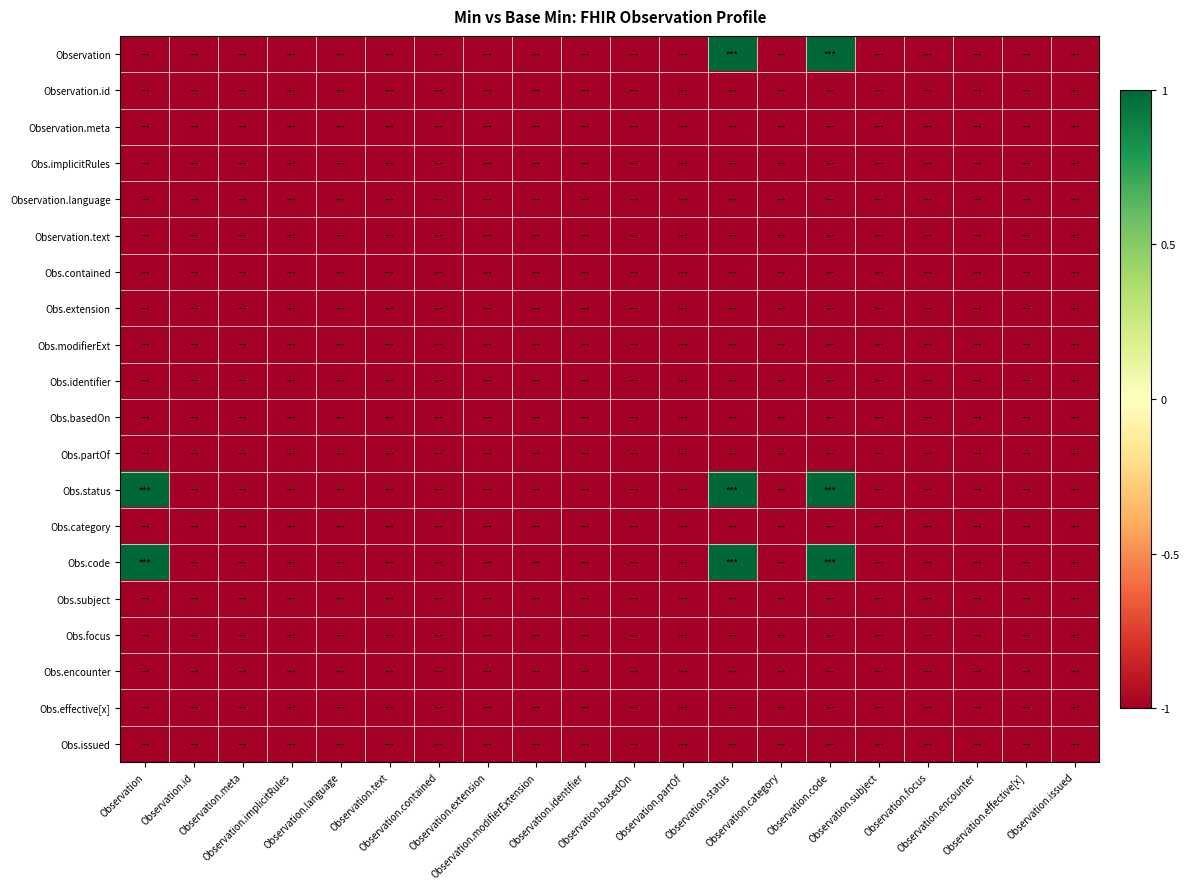

Reading left to right, transcribe all the data shown in this chart.

Observation: Observation=-1	Observation.id=-1	Observation.meta=-1	Observation.implicitRules=-1	Observation.language=-1	Observation.text=-1	Observation.contained=-1	Observation.extension=-1	Observation.modifierExtension=-1	Observation.identifier=-1	Observation.basedOn=-1	Observation.partOf=-1	Observation.status=1	Observation.category=-1	Observation.code=1	Observation.subject=-1	Observation.focus=-1	Observation.encounter=-1	Observation.effective[x]=-1	Observation.issued=-1
Observation.id: Observation=-1	Observation.id=-1	Observation.meta=-1	Observation.implicitRules=-1	Observation.language=-1	Observation.text=-1	Observation.contained=-1	Observation.extension=-1	Observation.modifierExtension=-1	Observation.identifier=-1	Observation.basedOn=-1	Observation.partOf=-1	Observation.status=-1	Observation.category=-1	Observation.code=-1	Observation.subject=-1	Observation.focus=-1	Observation.encounter=-1	Observation.effective[x]=-1	Observation.issued=-1
Observation.meta: Observation=-1	Observation.id=-1	Observation.meta=-1	Observation.implicitRules=-1	Observation.language=-1	Observation.text=-1	Observation.contained=-1	Observation.extension=-1	Observation.modifierExtension=-1	Observation.identifier=-1	Observation.basedOn=-1	Observation.partOf=-1	Observation.status=-1	Observation.category=-1	Observation.code=-1	Observation.subject=-1	Observation.focus=-1	Observation.encounter=-1	Observation.effective[x]=-1	Observation.issued=-1
Obs.implicitRules: Observation=-1	Observation.id=-1	Observation.meta=-1	Observation.implicitRules=-1	Observation.language=-1	Observation.text=-1	Observation.contained=-1	Observation.extension=-1	Observation.modifierExtension=-1	Observation.identifier=-1	Observation.basedOn=-1	Observation.partOf=-1	Observation.status=-1	Observation.category=-1	Observation.code=-1	Observation.subject=-1	Observation.focus=-1	Observation.encounter=-1	Observation.effective[x]=-1	Observation.issued=-1
Observation.language: Observation=-1	Observation.id=-1	Observation.meta=-1	Observation.implicitRules=-1	Observation.language=-1	Observation.text=-1	Observation.contained=-1	Observation.extension=-1	Observation.modifierExtension=-1	Observation.identifier=-1	Observation.basedOn=-1	Observation.partOf=-1	Observation.status=-1	Observation.category=-1	Observation.code=-1	Observation.subject=-1	Observation.focus=-1	Observation.encounter=-1	Observation.effective[x]=-1	Observation.issued=-1
Observation.text: Observation=-1	Observation.id=-1	Observation.meta=-1	Observation.implicitRules=-1	Observation.language=-1	Observation.text=-1	Observation.contained=-1	Observation.extension=-1	Observation.modifierExtension=-1	Observation.identifier=-1	Observation.basedOn=-1	Observation.partOf=-1	Observation.status=-1	Observation.category=-1	Observation.code=-1	Observation.subject=-1	Observation.focus=-1	Observation.encounter=-1	Observation.effective[x]=-1	Observation.issued=-1
Obs.contained: Observation=-1	Observation.id=-1	Observation.meta=-1	Observation.implicitRules=-1	Observation.language=-1	Observation.text=-1	Observation.contained=-1	Observation.extension=-1	Observation.modifierExtension=-1	Observation.identifier=-1	Observation.basedOn=-1	Observation.partOf=-1	Observation.status=-1	Observation.category=-1	Observation.code=-1	Observation.subject=-1	Observation.focus=-1	Observation.encounter=-1	Observation.effective[x]=-1	Observation.issued=-1
Obs.extension: Observation=-1	Observation.id=-1	Observation.meta=-1	Observation.implicitRules=-1	Observation.language=-1	Observation.text=-1	Observation.contained=-1	Observation.extension=-1	Observation.modifierExtension=-1	Observation.identifier=-1	Observation.basedOn=-1	Observation.partOf=-1	Observation.status=-1	Observation.category=-1	Observation.code=-1	Observation.subject=-1	Observation.focus=-1	Observation.encounter=-1	Observation.effective[x]=-1	Observation.issued=-1
Obs.modifierExt: Observation=-1	Observation.id=-1	Observation.meta=-1	Observation.implicitRules=-1	Observation.language=-1	Observation.text=-1	Observation.contained=-1	Observation.extension=-1	Observation.modifierExtension=-1	Observation.identifier=-1	Observation.basedOn=-1	Observation.partOf=-1	Observation.status=-1	Observation.category=-1	Observation.code=-1	Observation.subject=-1	Observation.focus=-1	Observation.encounter=-1	Observation.effective[x]=-1	Observation.issued=-1
Obs.identifier: Observation=-1	Observation.id=-1	Observation.meta=-1	Observation.implicitRules=-1	Observation.language=-1	Observation.text=-1	Observation.contained=-1	Observation.extension=-1	Observation.modifierExtension=-1	Observation.identifier=-1	Observation.basedOn=-1	Observation.partOf=-1	Observation.status=-1	Observation.category=-1	Observation.code=-1	Observation.subject=-1	Observation.focus=-1	Observation.encounter=-1	Observation.effective[x]=-1	Observation.issued=-1
Obs.basedOn: Observation=-1	Observation.id=-1	Observation.meta=-1	Observation.implicitRules=-1	Observation.language=-1	Observation.text=-1	Observation.contained=-1	Observation.extension=-1	Observation.modifierExtension=-1	Observation.identifier=-1	Observation.basedOn=-1	Observation.partOf=-1	Observation.status=-1	Observation.category=-1	Observation.code=-1	Observation.subject=-1	Observation.focus=-1	Observation.encounter=-1	Observation.effective[x]=-1	Observation.issued=-1
Obs.partOf: Observation=-1	Observation.id=-1	Observation.meta=-1	Observation.implicitRules=-1	Observation.language=-1	Observation.text=-1	Observation.contained=-1	Observation.extension=-1	Observation.modifierExtension=-1	Observation.identifier=-1	Observation.basedOn=-1	Observation.partOf=-1	Observation.status=-1	Observation.category=-1	Observation.code=-1	Observation.subject=-1	Observation.focus=-1	Observation.encounter=-1	Observation.effective[x]=-1	Observation.issued=-1
Obs.status: Observation=1	Observation.id=-1	Observation.meta=-1	Observation.implicitRules=-1	Observation.language=-1	Observation.text=-1	Observation.contained=-1	Observation.extension=-1	Observation.modifierExtension=-1	Observation.identifier=-1	Observation.basedOn=-1	Observation.partOf=-1	Observation.status=1	Observation.category=-1	Observation.code=1	Observation.subject=-1	Observation.focus=-1	Observation.encounter=-1	Observation.effective[x]=-1	Observation.issued=-1
Obs.category: Observation=-1	Observation.id=-1	Observation.meta=-1	Observation.implicitRules=-1	Observation.language=-1	Observation.text=-1	Observation.contained=-1	Observation.extension=-1	Observation.modifierExtension=-1	Observation.identifier=-1	Observation.basedOn=-1	Observation.partOf=-1	Observation.status=-1	Observation.category=-1	Observation.code=-1	Observation.subject=-1	Observation.focus=-1	Observation.encounter=-1	Observation.effective[x]=-1	Observation.issued=-1
Obs.code: Observation=1	Observation.id=-1	Observation.meta=-1	Observation.implicitRules=-1	Observation.language=-1	Observation.text=-1	Observation.contained=-1	Observation.extension=-1	Observation.modifierExtension=-1	Observation.identifier=-1	Observation.basedOn=-1	Observation.partOf=-1	Observation.status=1	Observation.category=-1	Observation.code=1	Observation.subject=-1	Observation.focus=-1	Observation.encounter=-1	Observation.effective[x]=-1	Observation.issued=-1
Obs.subject: Observation=-1	Observation.id=-1	Observation.meta=-1	Observation.implicitRules=-1	Observation.language=-1	Observation.text=-1	Observation.contained=-1	Observation.extension=-1	Observation.modifierExtension=-1	Observation.identifier=-1	Observation.basedOn=-1	Observation.partOf=-1	Observation.status=-1	Observation.category=-1	Observation.code=-1	Observation.subject=-1	Observation.focus=-1	Observation.encounter=-1	Observation.effective[x]=-1	Observation.issued=-1
Obs.focus: Observation=-1	Observation.id=-1	Observation.meta=-1	Observation.implicitRules=-1	Observation.language=-1	Observation.text=-1	Observation.contained=-1	Observation.extension=-1	Observation.modifierExtension=-1	Observation.identifier=-1	Observation.basedOn=-1	Observation.partOf=-1	Observation.status=-1	Observation.category=-1	Observation.code=-1	Observation.subject=-1	Observation.focus=-1	Observation.encounter=-1	Observation.effective[x]=-1	Observation.issued=-1
Obs.encounter: Observation=-1	Observation.id=-1	Observation.meta=-1	Observation.implicitRules=-1	Observation.language=-1	Observation.text=-1	Observation.contained=-1	Observation.extension=-1	Observation.modifierExtension=-1	Observation.identifier=-1	Observation.basedOn=-1	Observation.partOf=-1	Observation.status=-1	Observation.category=-1	Observation.code=-1	Observation.subject=-1	Observation.focus=-1	Observation.encounter=-1	Observation.effective[x]=-1	Observation.issued=-1
Obs.effective[x]: Observation=-1	Observation.id=-1	Observation.meta=-1	Observation.implicitRules=-1	Observation.language=-1	Observation.text=-1	Observation.contained=-1	Observation.extension=-1	Observation.modifierExtension=-1	Observation.identifier=-1	Observation.basedOn=-1	Observation.partOf=-1	Observation.status=-1	Observation.category=-1	Observation.code=-1	Observation.subject=-1	Observation.focus=-1	Observation.encounter=-1	Observation.effective[x]=-1	Observation.issued=-1
Obs.issued: Observation=-1	Observation.id=-1	Observation.meta=-1	Observation.implicitRules=-1	Observation.language=-1	Observation.text=-1	Observation.contained=-1	Observation.extension=-1	Observation.modifierExtension=-1	Observation.identifier=-1	Observation.basedOn=-1	Observation.partOf=-1	Observation.status=-1	Observation.category=-1	Observation.code=-1	Observation.subject=-1	Observation.focus=-1	Observation.encounter=-1	Observation.effective[x]=-1	Observation.issued=-1